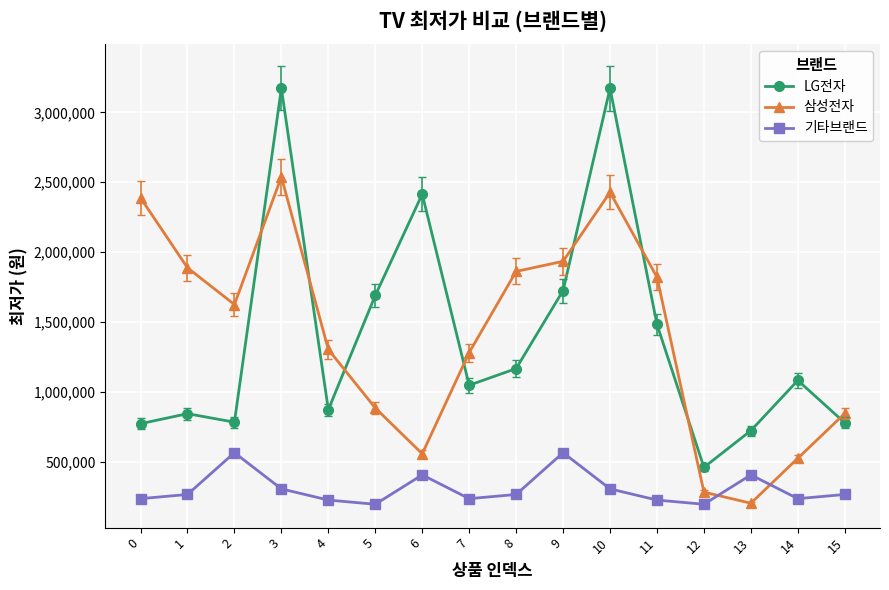

How many series are shown in this chart?

3